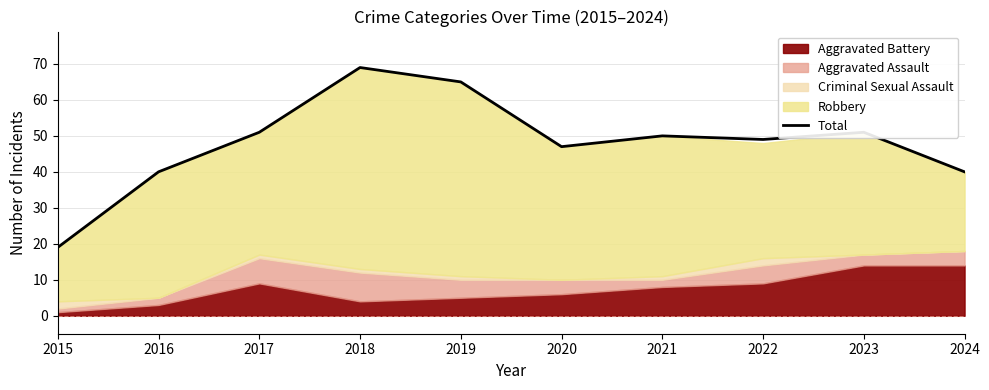

What is the change in value from 2018 to 2021?

-19